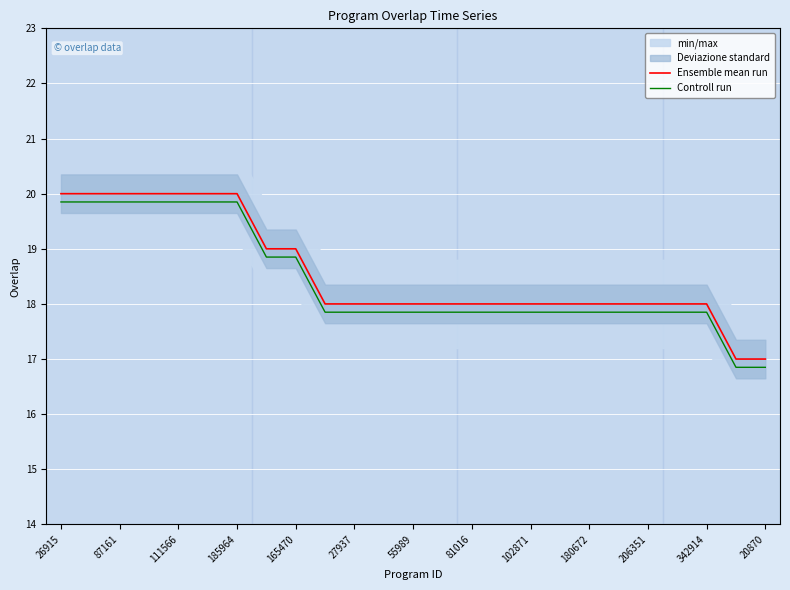

What is the greatest value displayed?

20.0